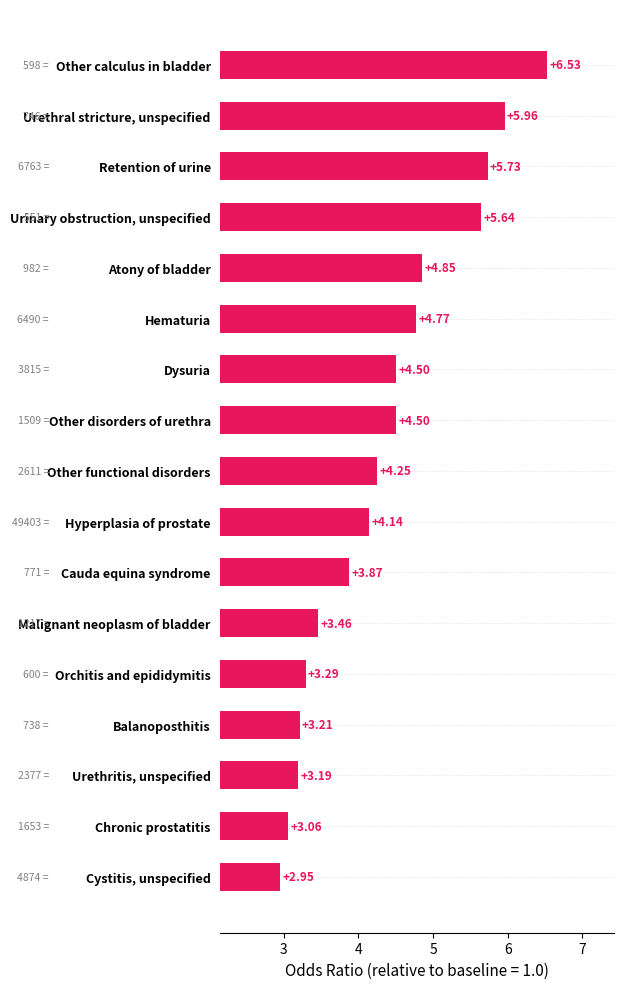

What is the difference between the maximum and minimum values?

3.6